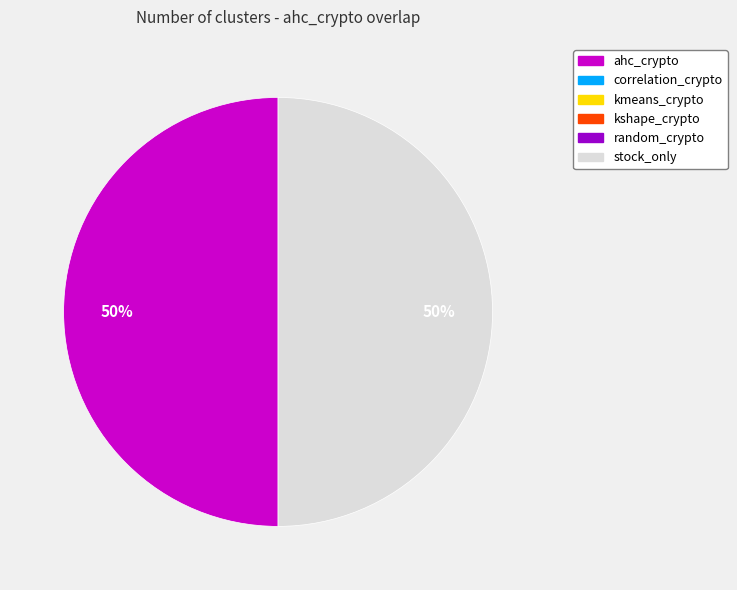

To the nearest percent, what is the average slice percentage?

50%